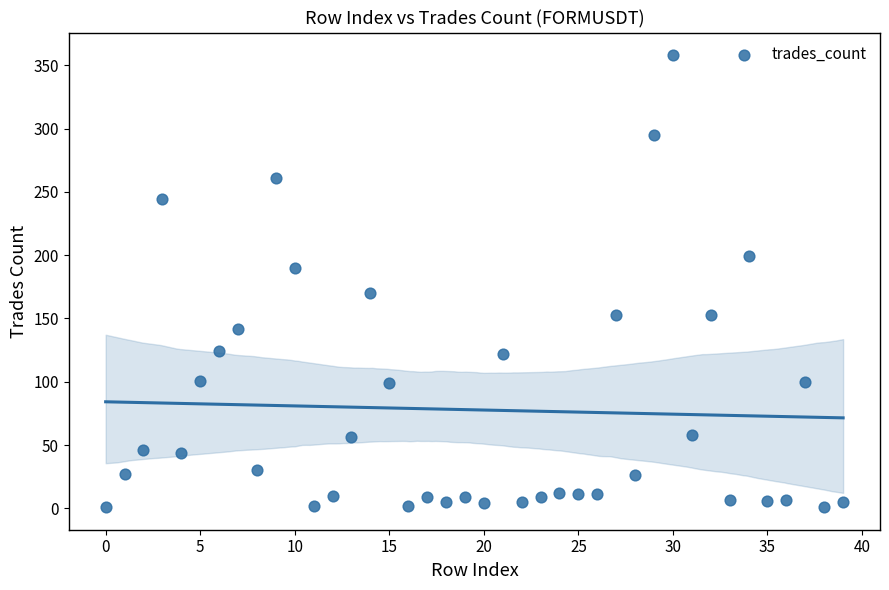

What is the range of Y values (max minus min)?

357